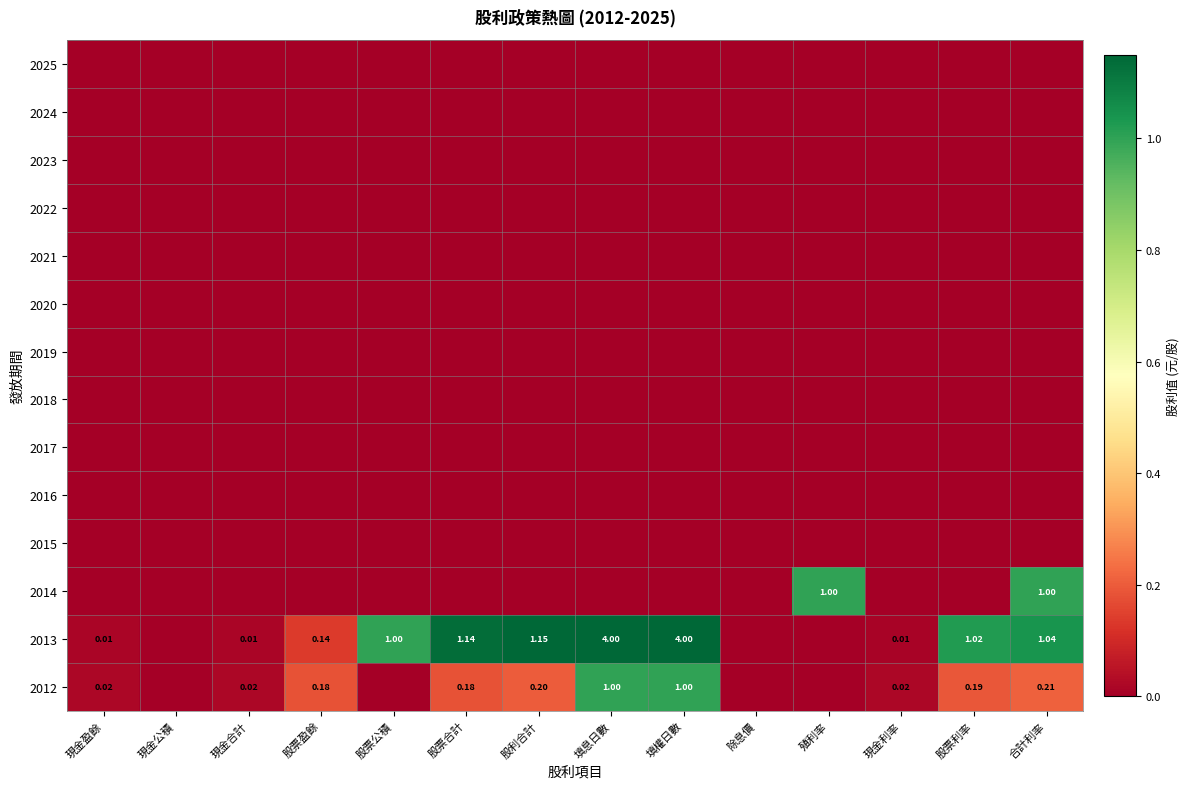

Is the value of 2024 at 現金盈餘 greater than the value of 2017 at 現金盈餘?

No